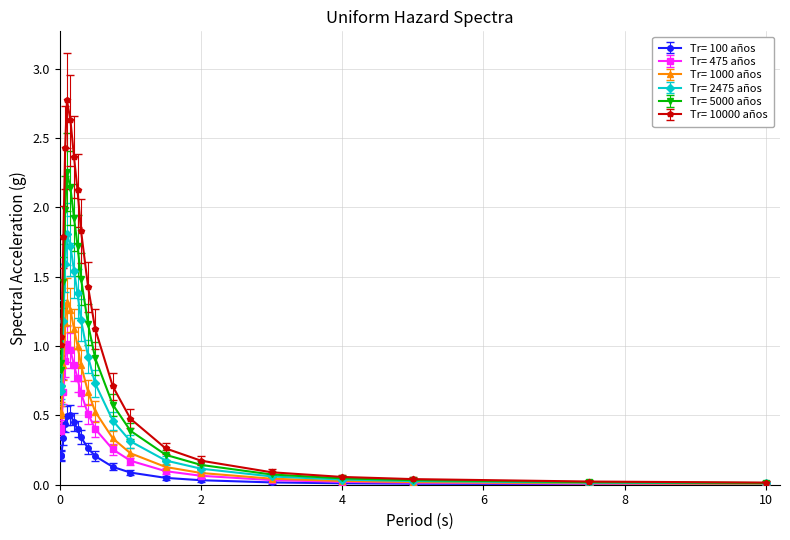

What is the maximum value shown in the chart?

2.8